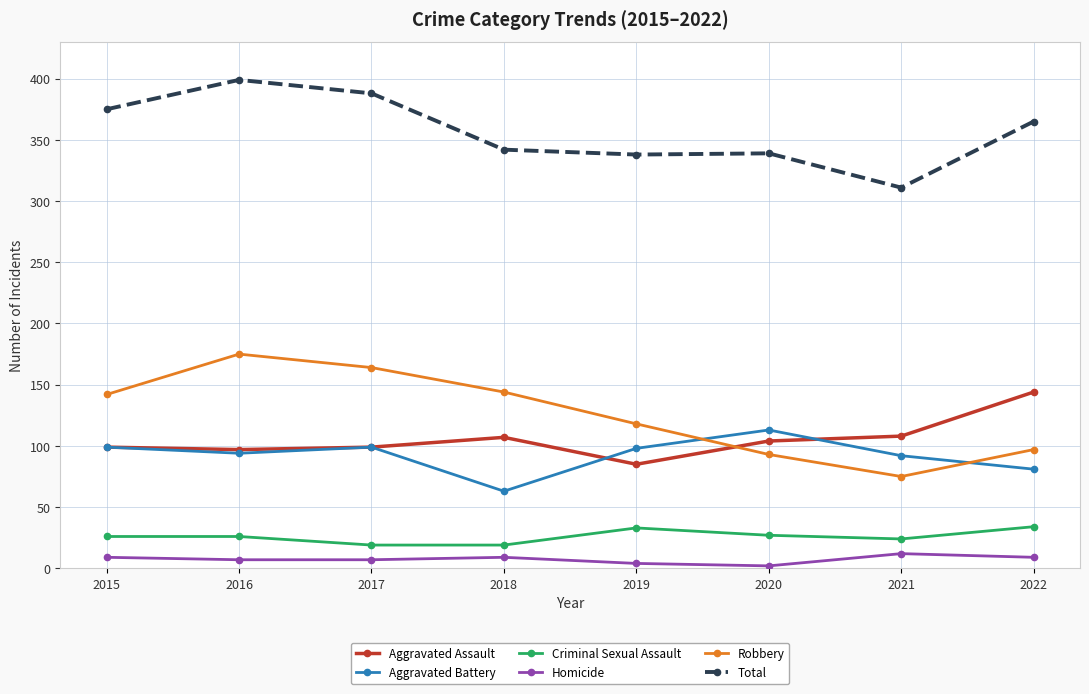

What is the difference between the maximum and second lowest values in the Total series?

61